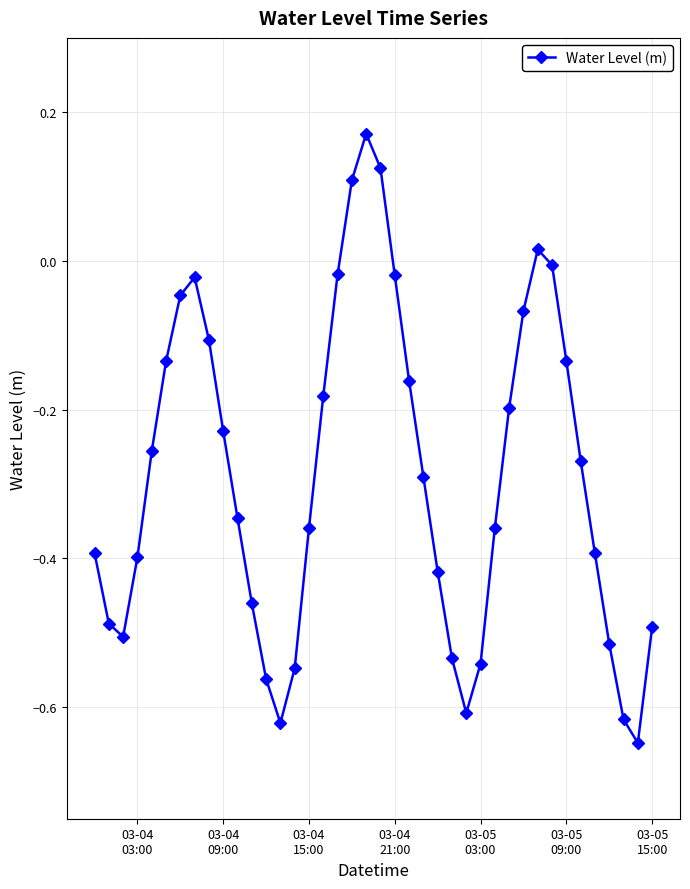

True or false: there are more than 1 points higher than both neighbors.

True